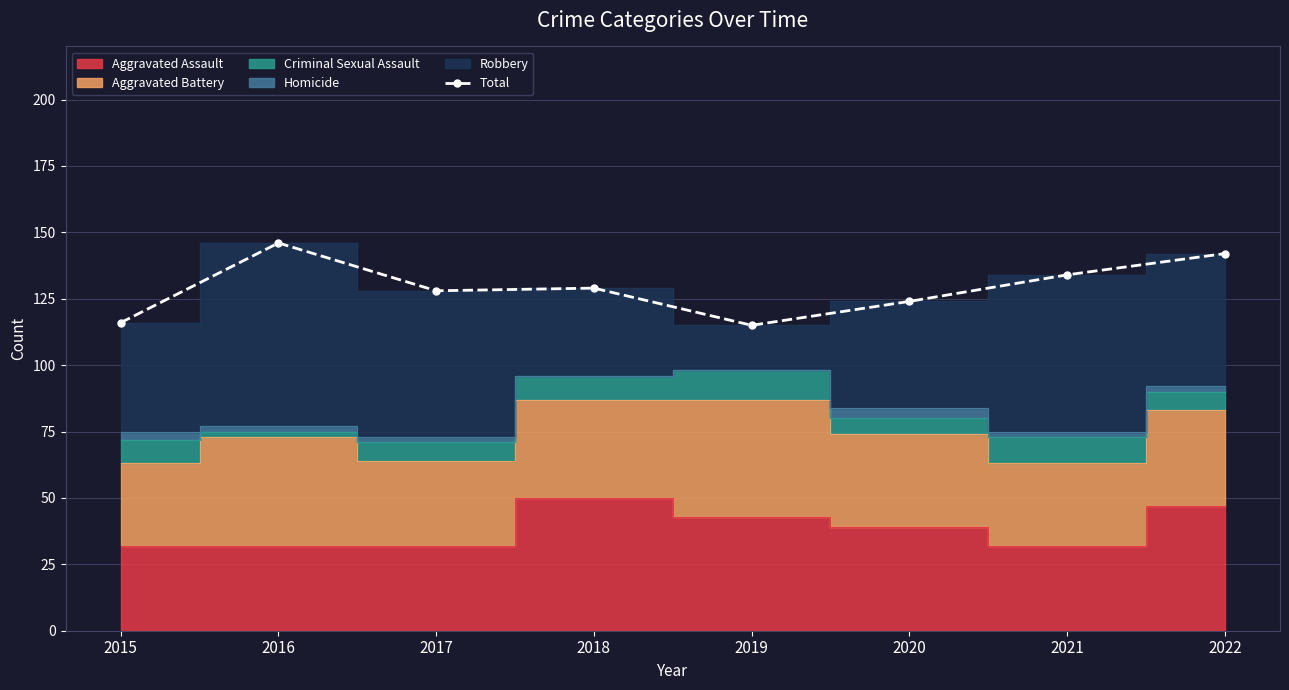

What value does the data have at 2018?

129